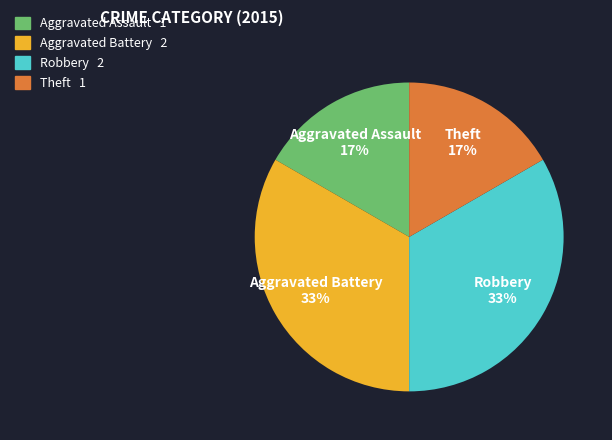

True or false: Theft accounts for 17% of the total.

True